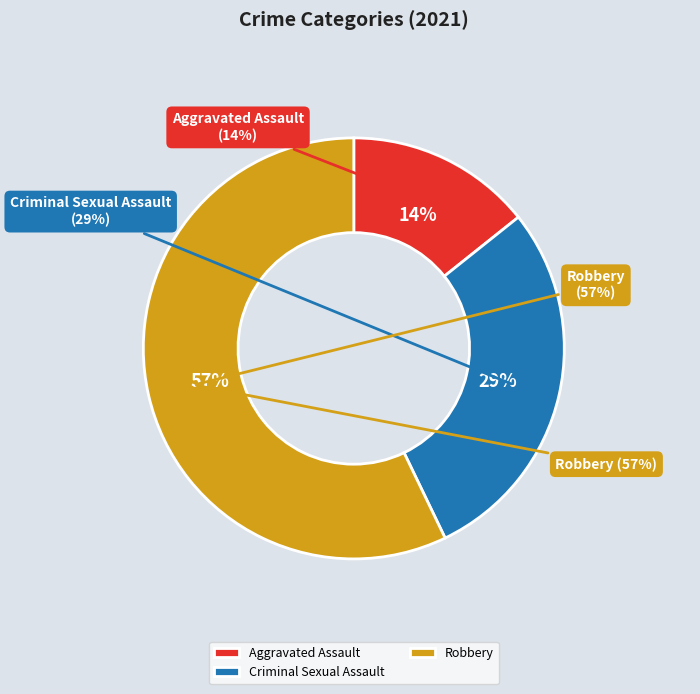

What is the largest slice in the pie chart?

Robbery